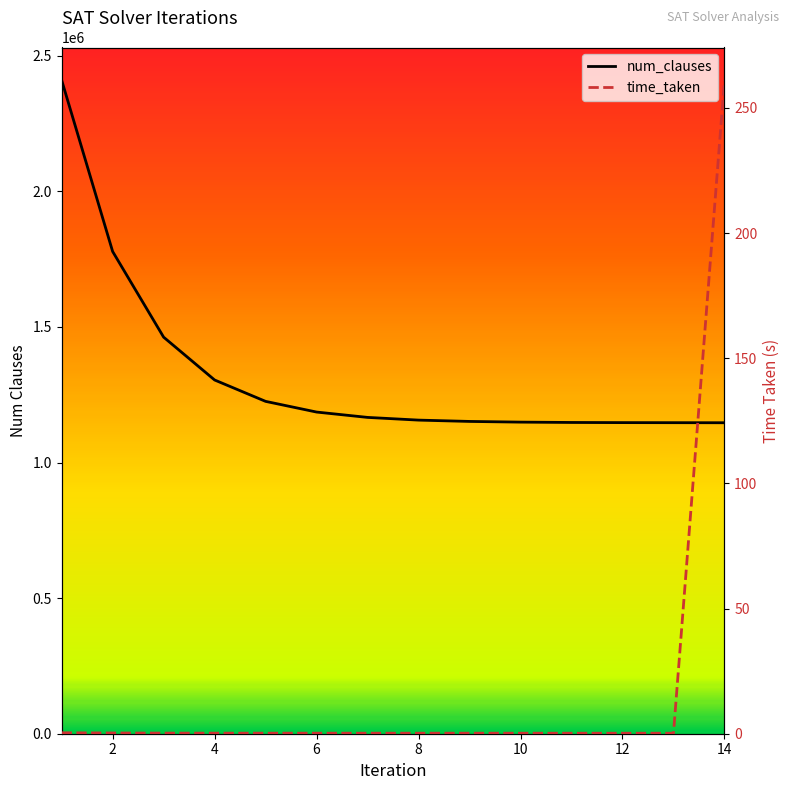

Rank the series by their average value, from lowest to highest.

time_taken, num_clauses